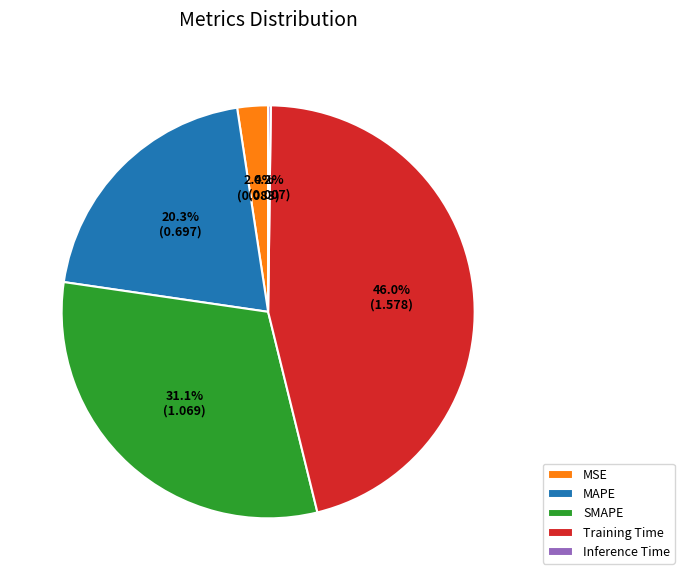

What percentage is the SMAPE slice, to the nearest percent?

31%